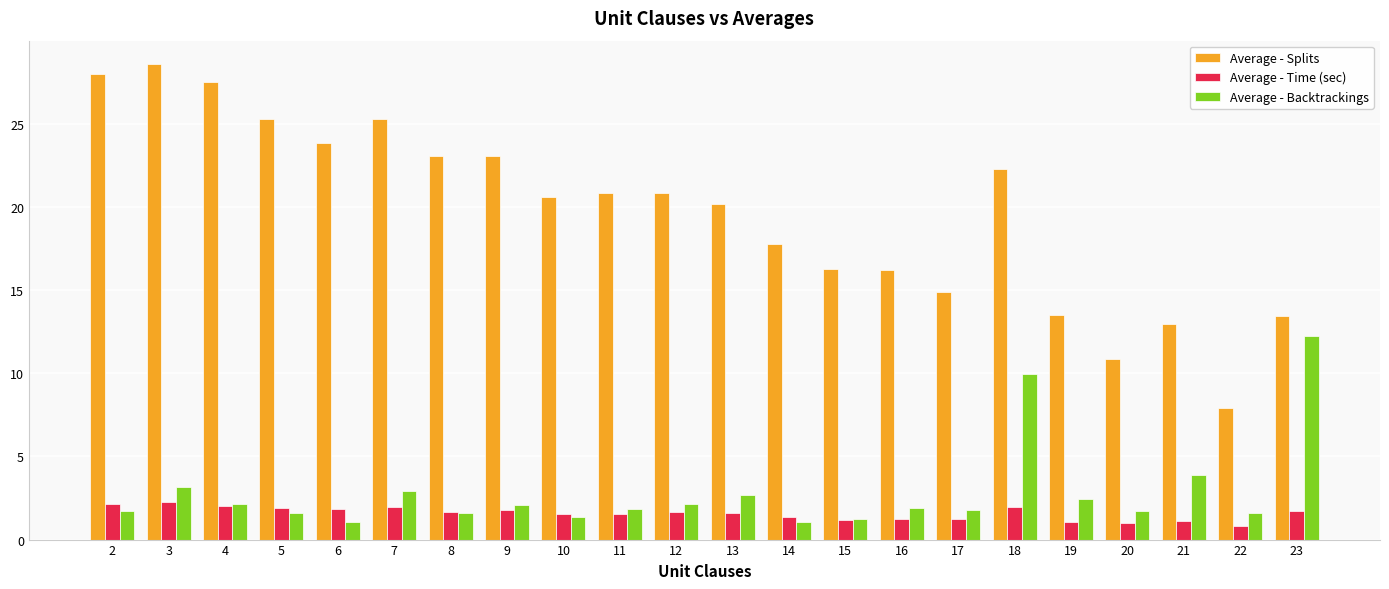

List the series in order of their peak value, lowest first.

Average - Time (sec), Average - Backtrackings, Average - Splits